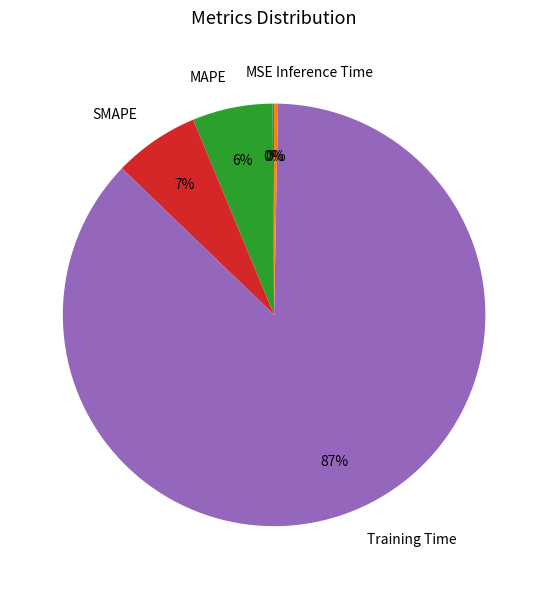

Do SMAPE and Inference Time together represent more than half of the pie?

No